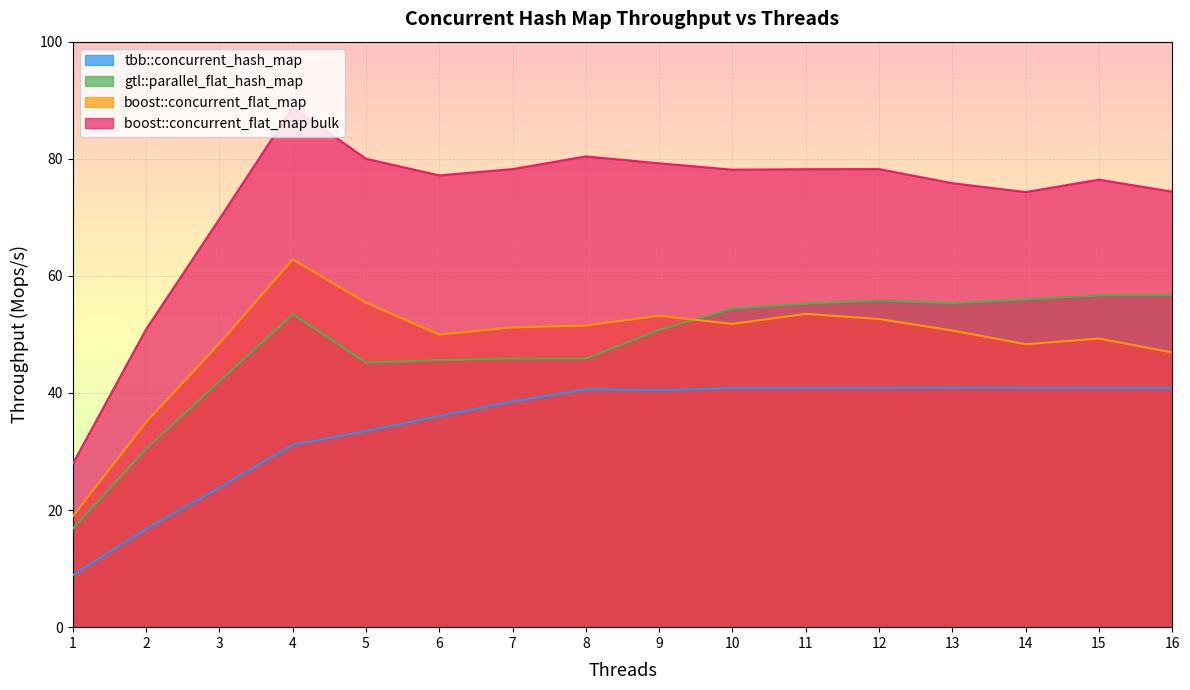

How many categories are shown in the chart?

16